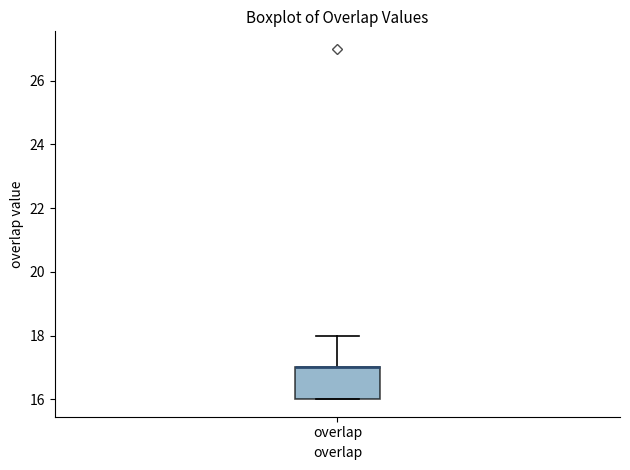

Read this box plot against the y-axis: the position of the median line, the range covered by the box, and the ends of both whiskers. The values are not printed on the chart, so give them approximately, as read against the axis.

median 17 (drawn on the box's upper edge), box 16 to 17, whiskers 16 to 18